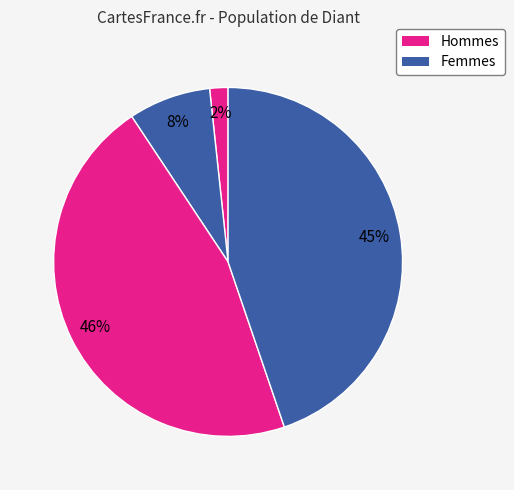

Does any single category account for the majority?

No